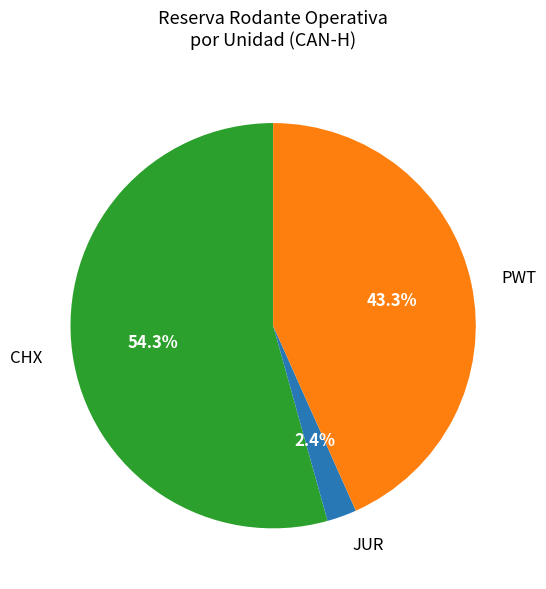

What is the largest slice in the pie chart?

CHX